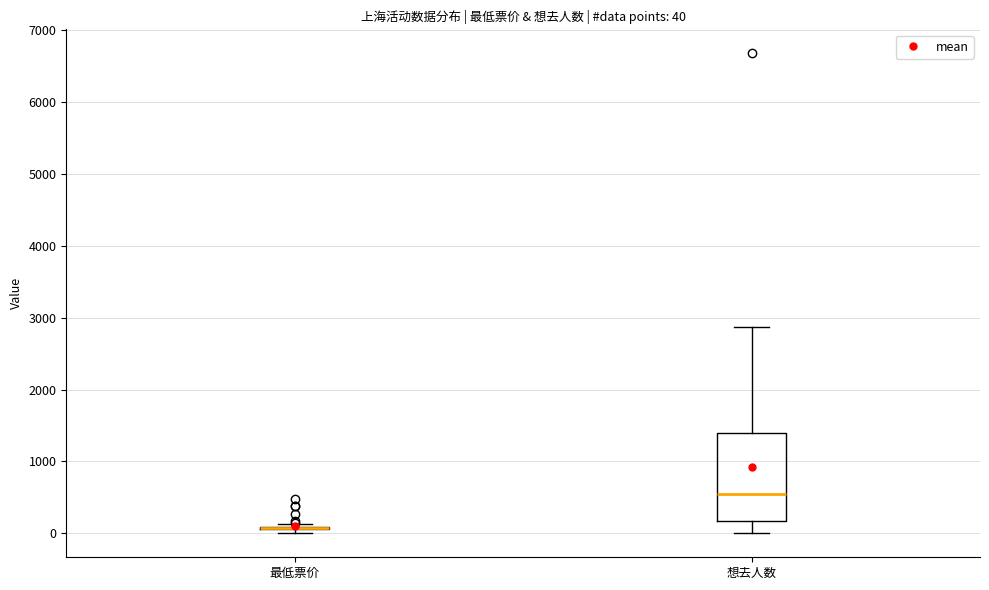

Comparing the boxes themselves (not the whiskers), which one is the tallest?

想去人数